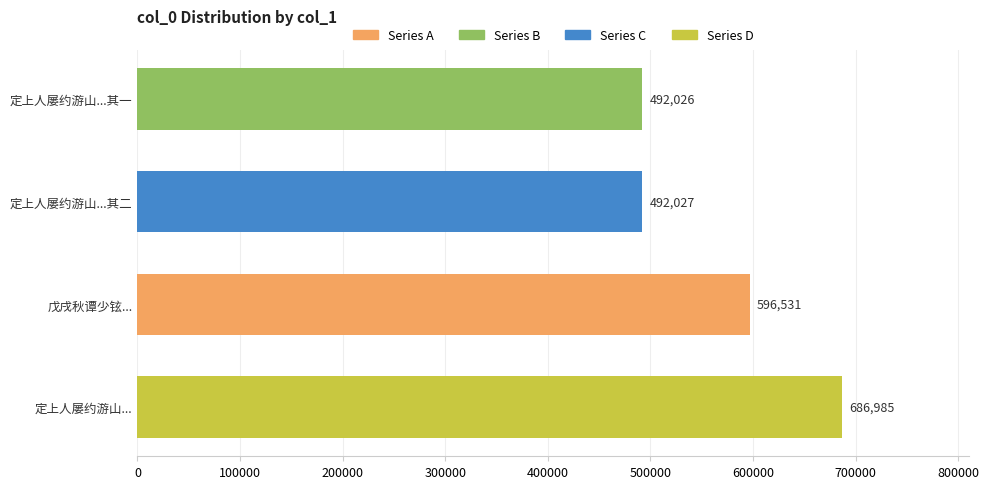

Between 定上人屡约游山... and 戊戌秋谭少铉..., which is larger?

定上人屡约游山...